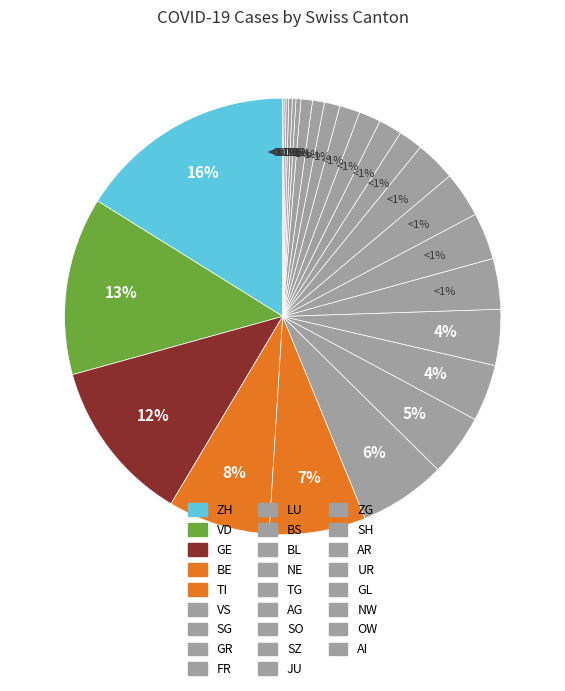

To the nearest percent, what portion does SG represent?

5%